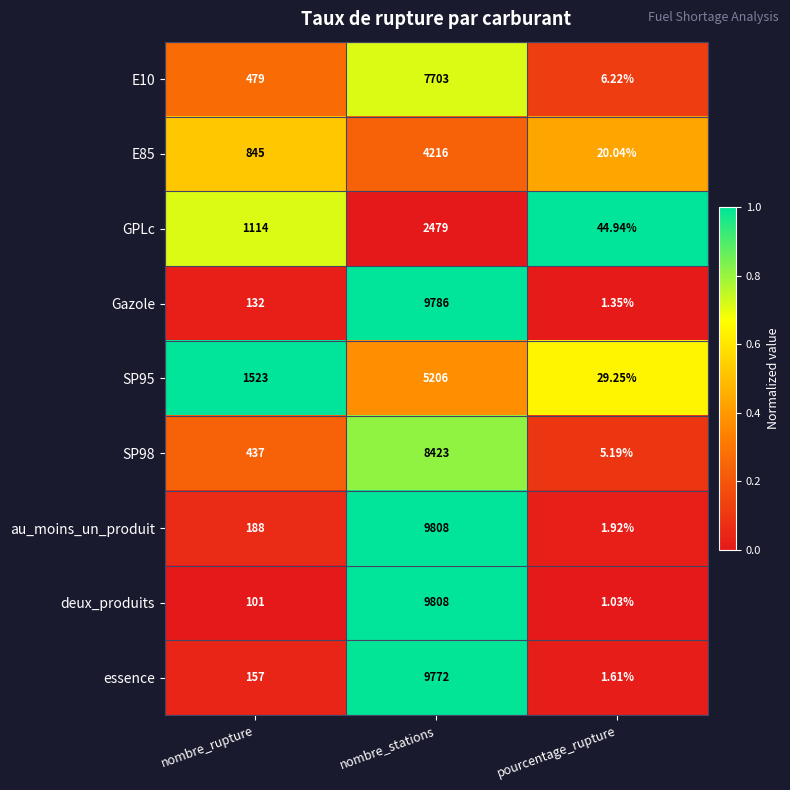

Is the value of E10 at nombre_stations greater than the value of Gazole at nombre_stations?

No